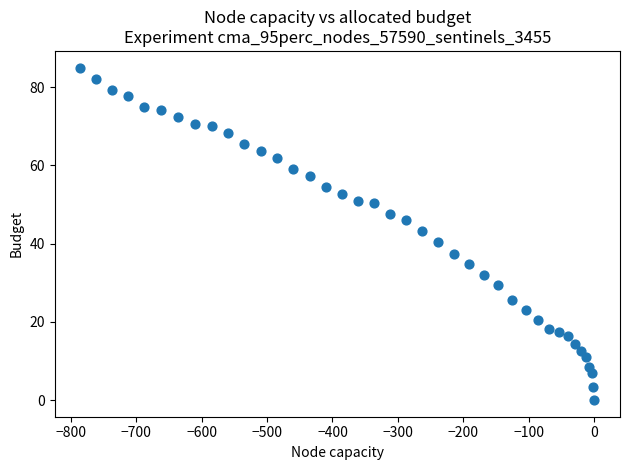

What is the range of Y values (max minus min)?

85.0